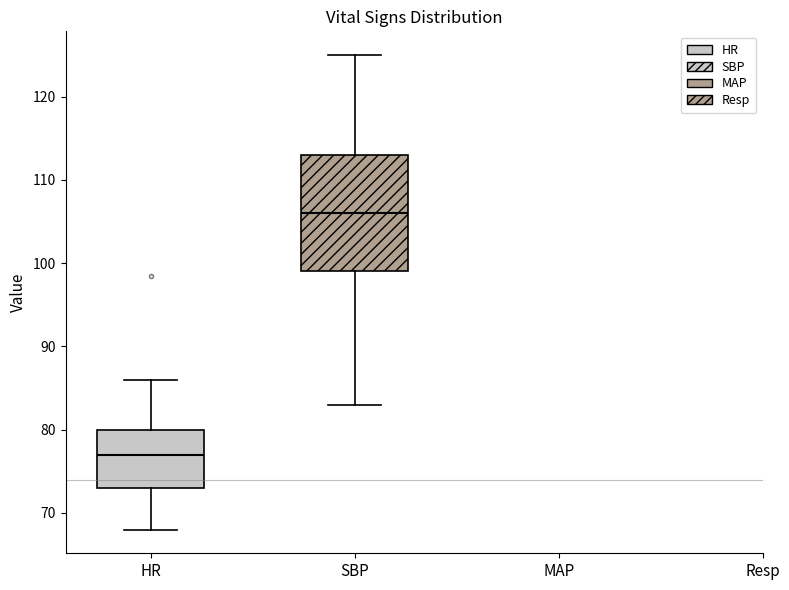

Where is the lower edge of the box for SBP on the y-axis? The values are not printed on the chart, so give them approximately, as read against the axis.

99